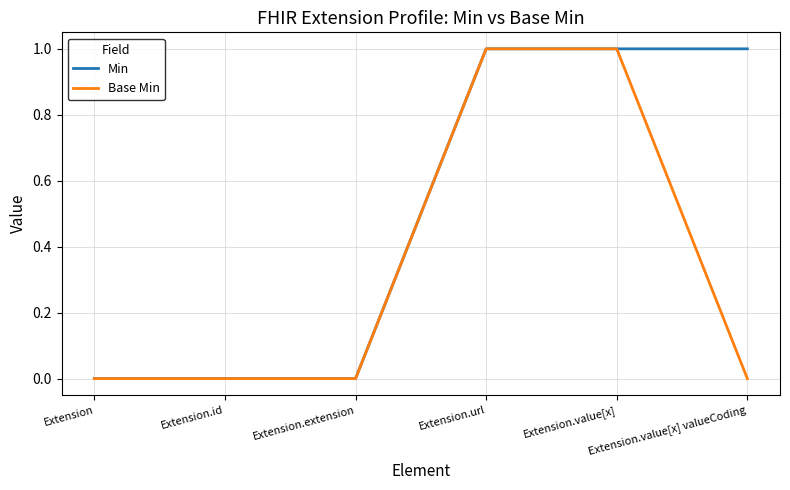

Rank the series by their average value, from highest to lowest.

Min, Base Min